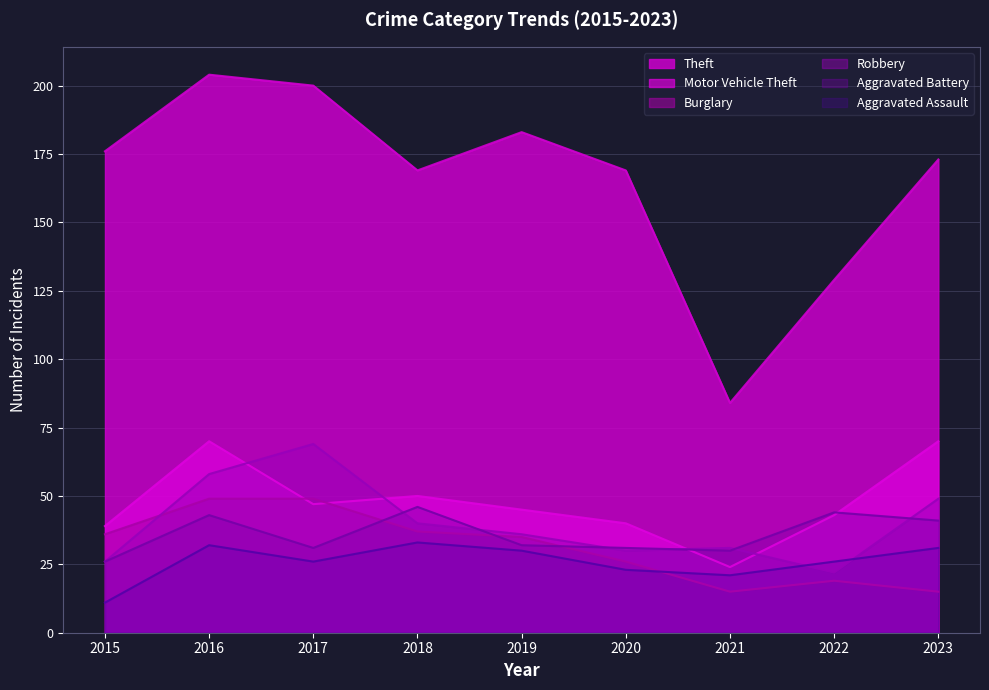

Which series has the widest spread of values?

Theft